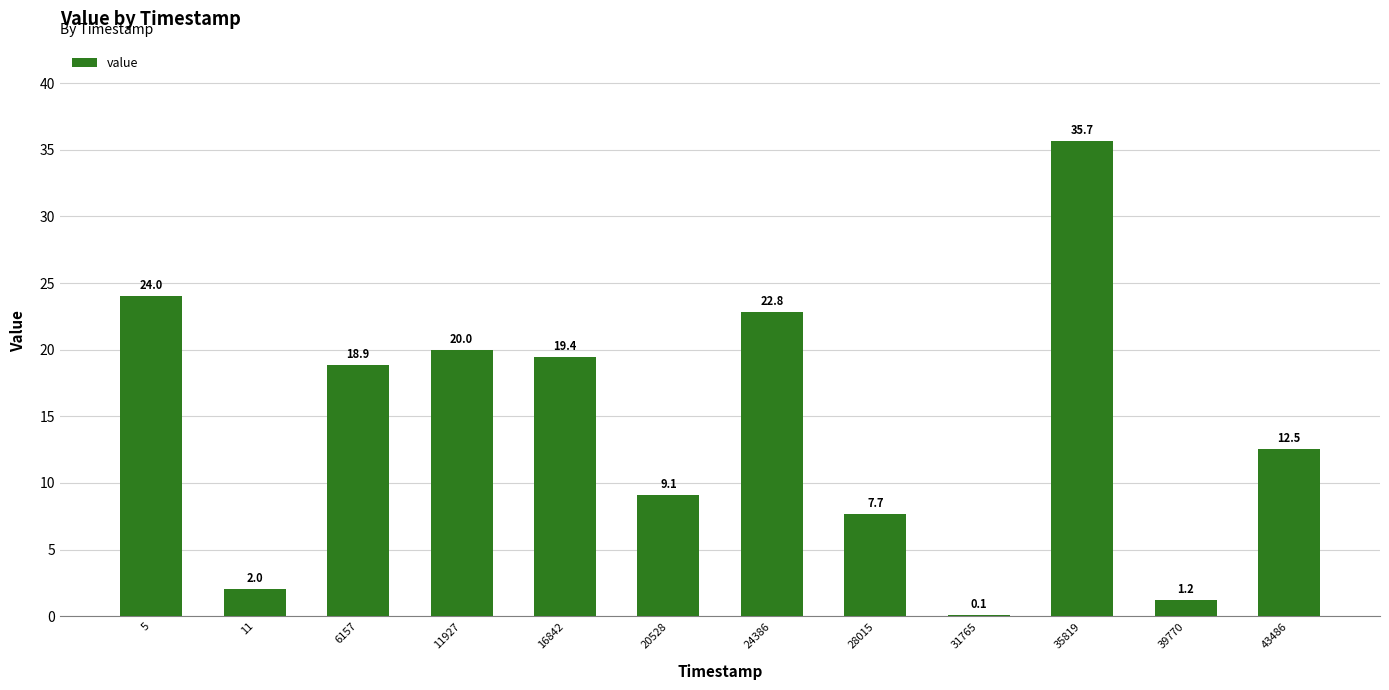

How many series are shown in this chart?

1